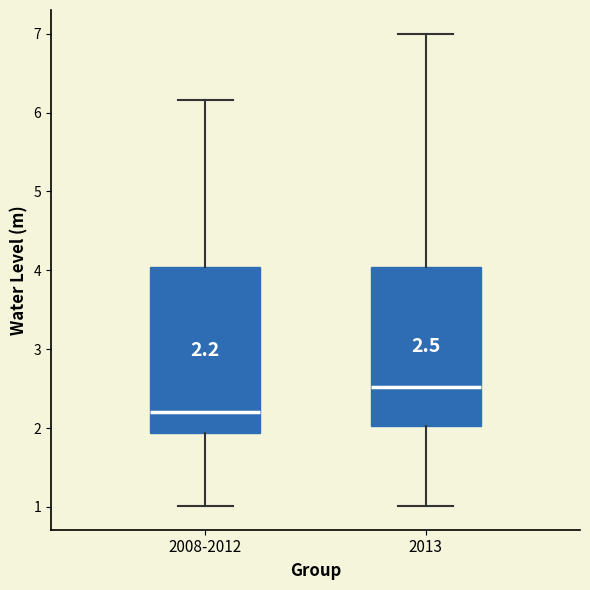

Which box has the lowest median line?

2008-2012